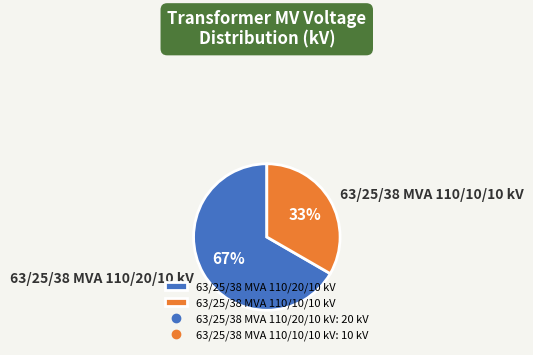

Is it true that 63/25/38 MVA 110/10/10 kV is 47% of the pie?

False